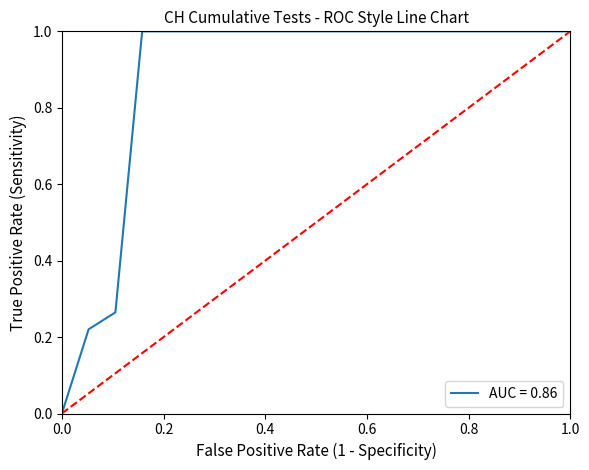

What is the difference between the maximum and minimum values?

1.0